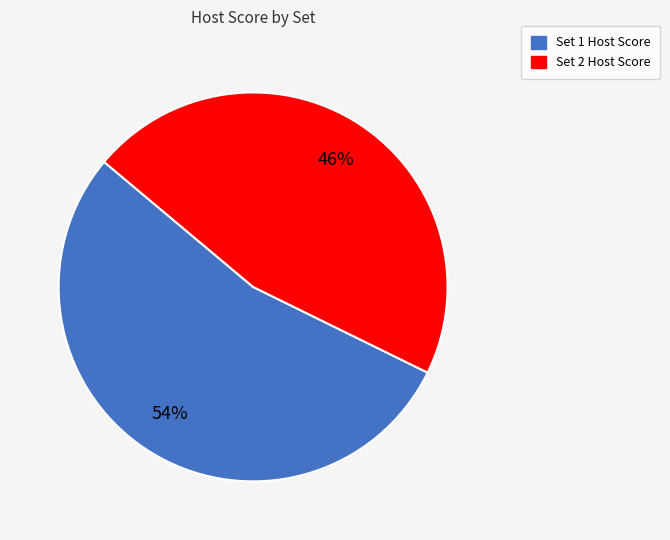

To the nearest percent, what percentage of the pie is Set 1?

54%